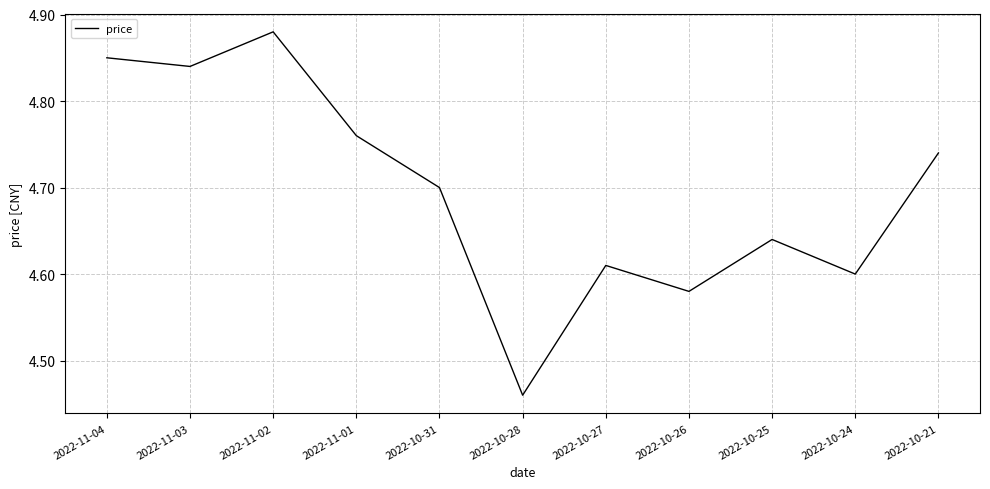

Which category has the lowest value across all series?

2022-10-28